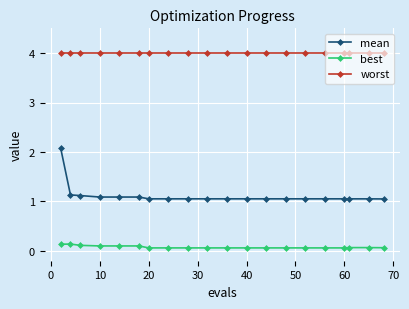

Which series has the widest spread of values?

mean